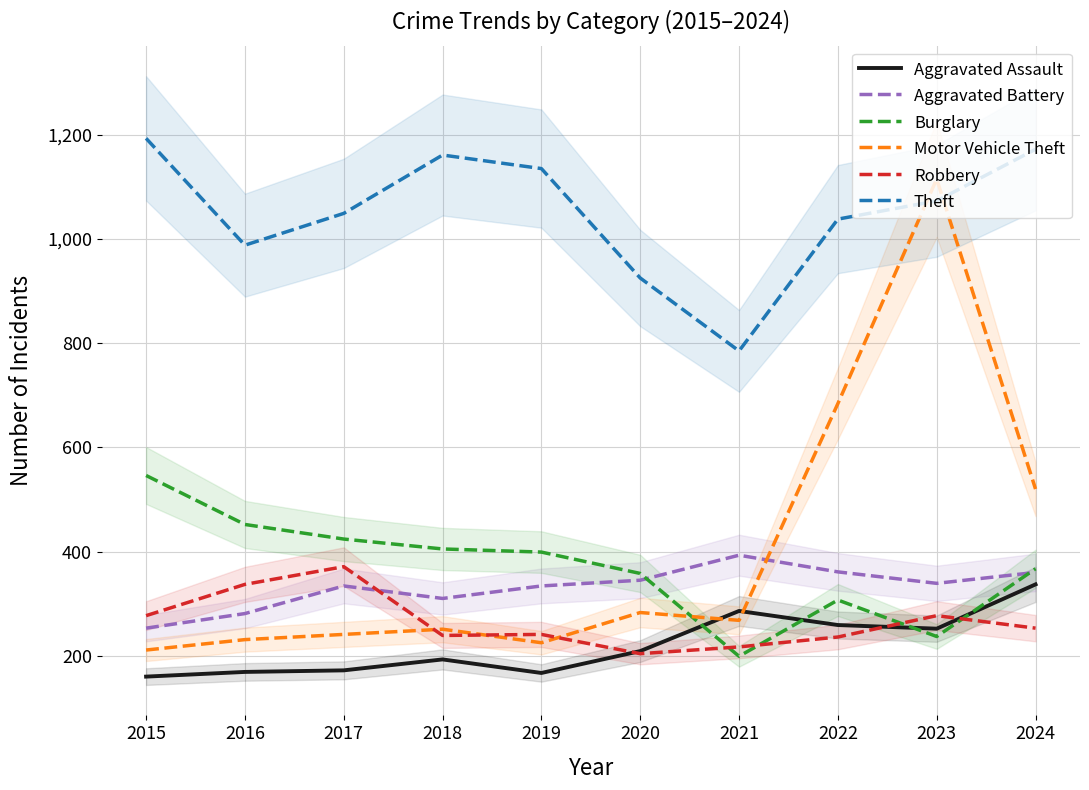

Read the Burglary value at 2023.

237